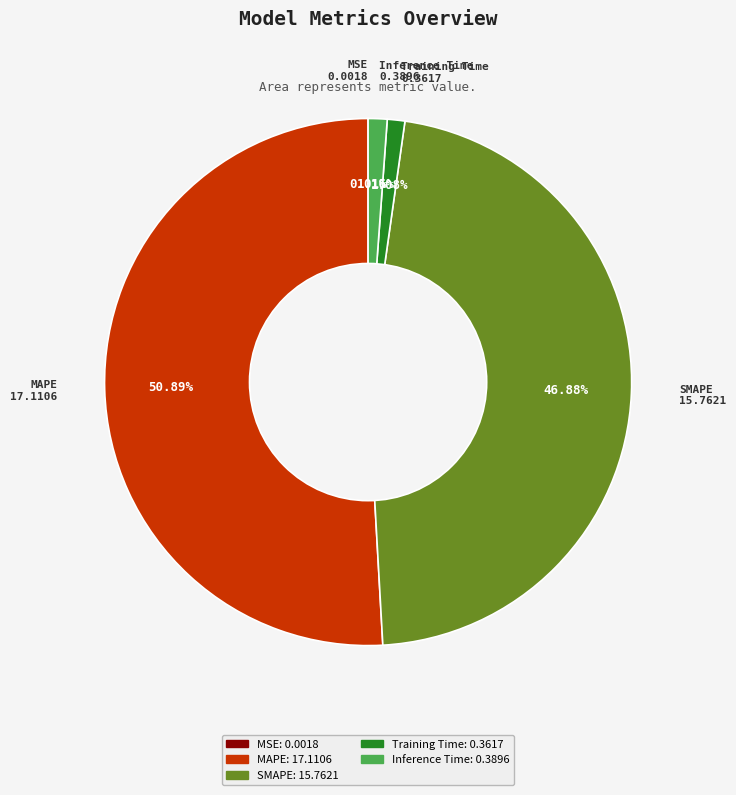

Which slice represents more than half of the pie?

MAPE